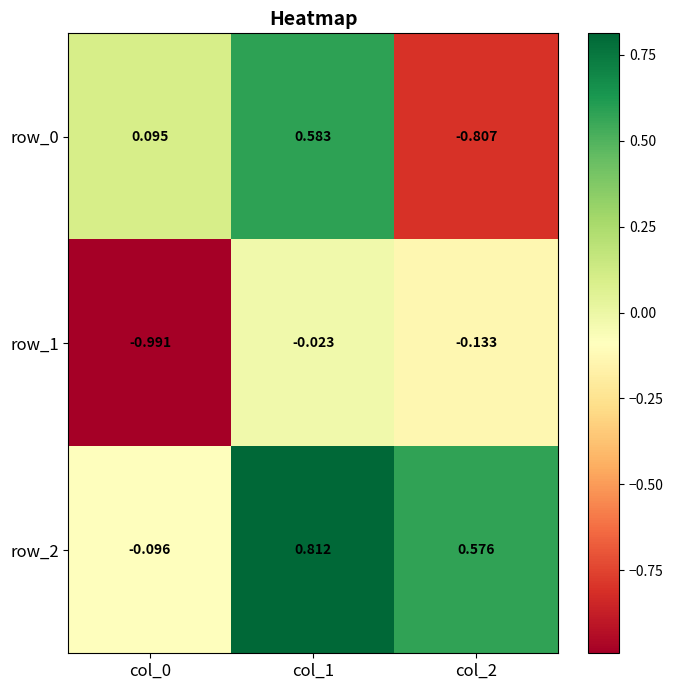

What is the difference between the maximum and minimum values in the row_2 series?

0.9